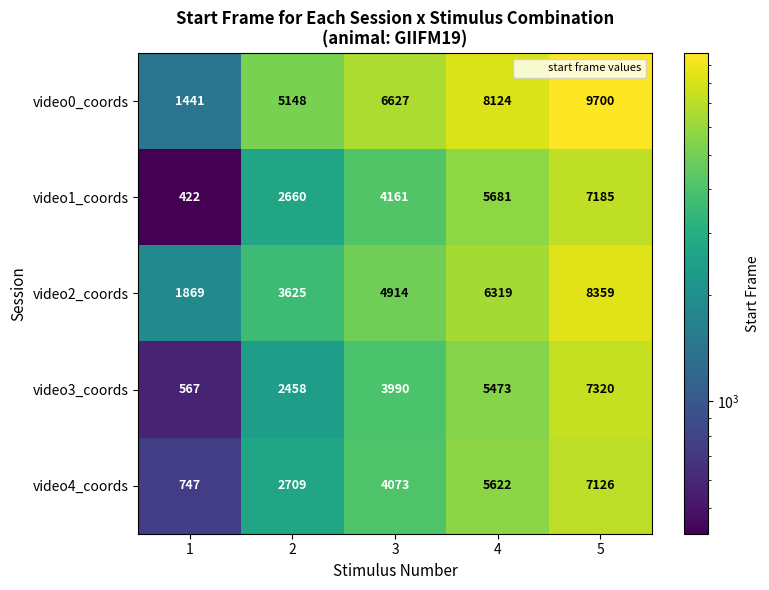

The video0_coords series shows 1441 at 1. True or false?

True